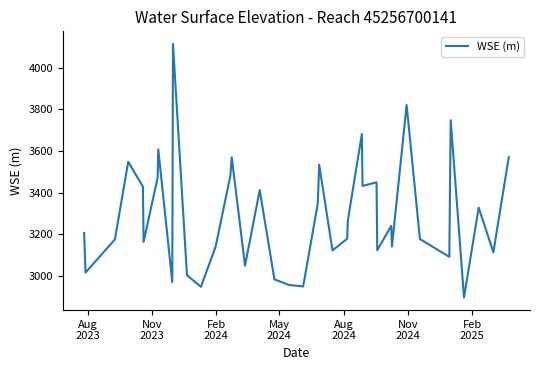

What is the difference between the maximum and minimum values?

1216.7